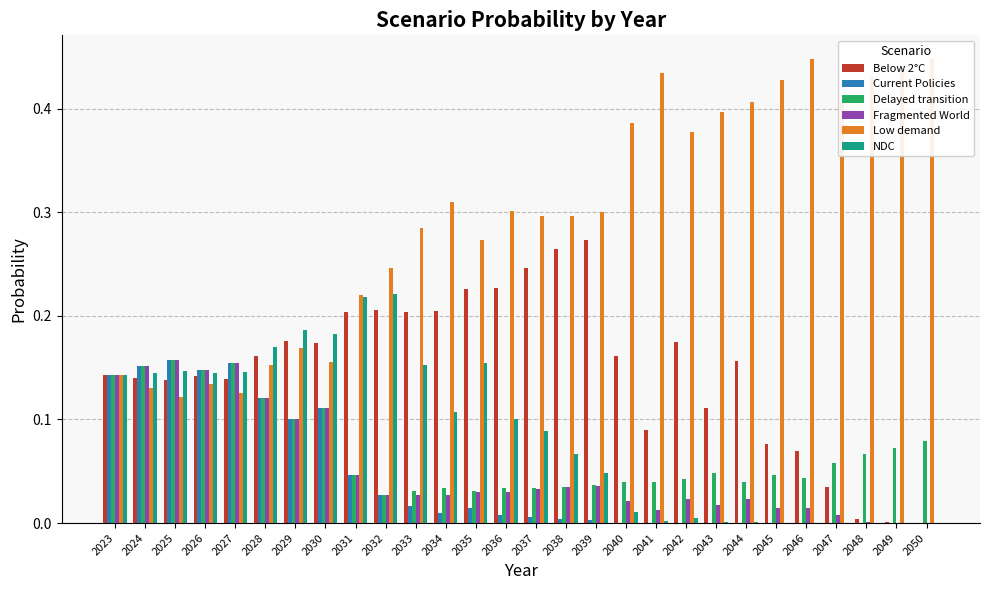

Reading left to right, transcribe all the data shown in this chart.

Below 2°C: 0.1	0.1	0.1	0.1	0.1	0.2	0.2	0.2	0.2	0.2	0.2	0.2	0.2	0.2	0.2	0.3	0.3	0.2	0.1	0.2	0.1	0.2	0.1	0.1	0.0	0.0	0.0	0.0
Current Policies: 0.1	0.2	0.2	0.1	0.2	0.1	0.1	0.1	0.0	0.0	0.0	0.0	0.0	0.0	0.0	0.0	0.0	0.0	0.0	0.0	0.0	0.0	0.0	0.0	0.0	0.0	0.0	0.0
Delayed transition: 0.1	0.2	0.2	0.1	0.2	0.1	0.1	0.1	0.0	0.0	0.0	0.0	0.0	0.0	0.0	0.0	0.0	0.0	0.0	0.0	0.0	0.0	0.0	0.0	0.1	0.1	0.1	0.1
Fragmented World: 0.1	0.2	0.2	0.1	0.2	0.1	0.1	0.1	0.0	0.0	0.0	0.0	0.0	0.0	0.0	0.0	0.0	0.0	0.0	0.0	0.0	0.0	0.0	0.0	0.0	0.0	0.0	0.0
Low demand: 0.1	0.1	0.1	0.1	0.1	0.2	0.2	0.2	0.2	0.2	0.3	0.3	0.3	0.3	0.3	0.3	0.3	0.4	0.4	0.4	0.4	0.4	0.4	0.4	0.4	0.4	0.4	0.4
NDC: 0.1	0.1	0.1	0.1	0.1	0.2	0.2	0.2	0.2	0.2	0.2	0.1	0.2	0.1	0.1	0.1	0.0	0.0	0.0	0.0	0.0	0.0	0.0	0.0	0.0	0.0	0.0	0.0